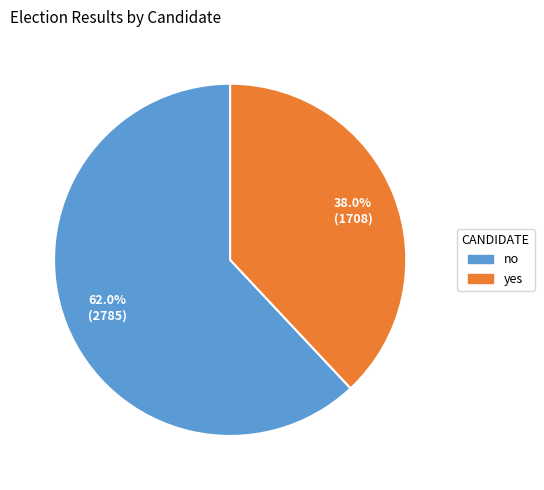

To the nearest percent, what is the combined percentage of no and yes?

100%